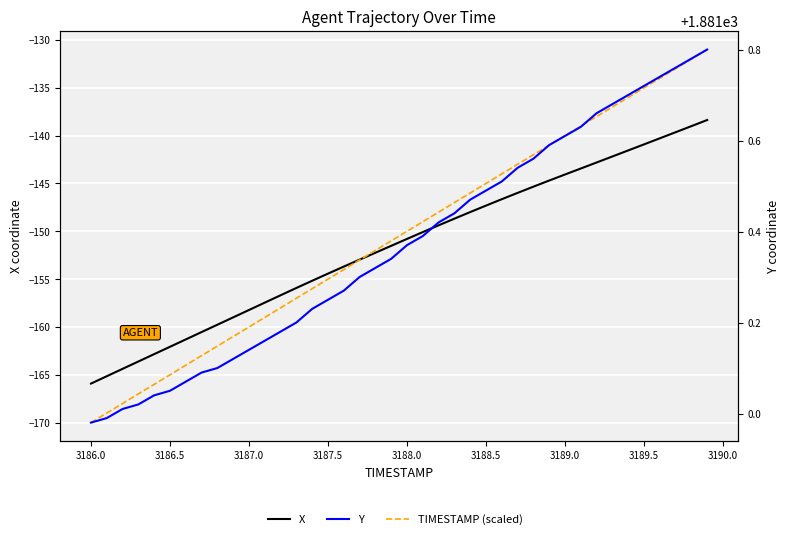

What is the difference between the maximum and minimum values in the TIMESTAMP (scaled) series?

39.0